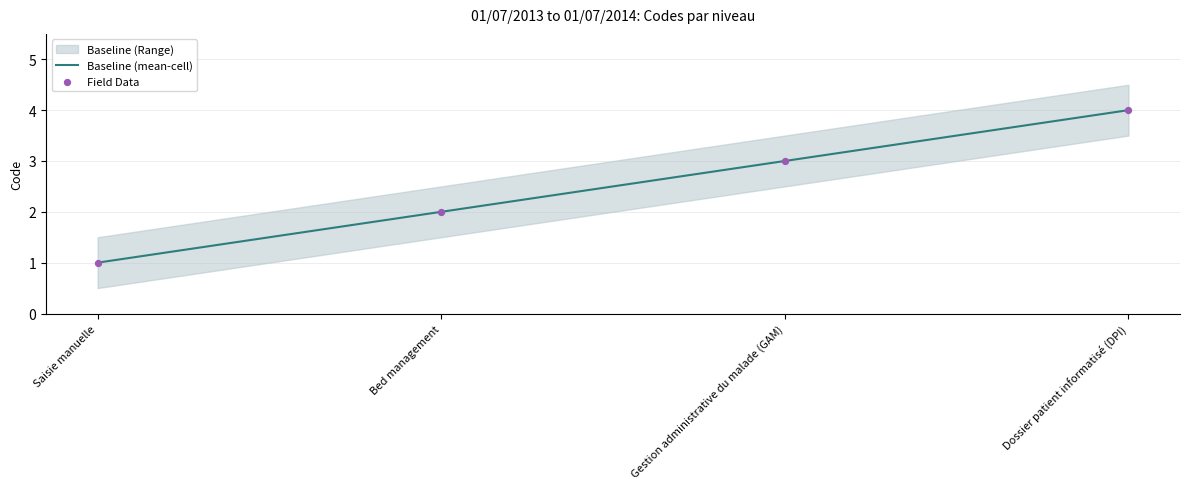

What is the total value across all series at Dossier patient informatisé (DPI)?

8